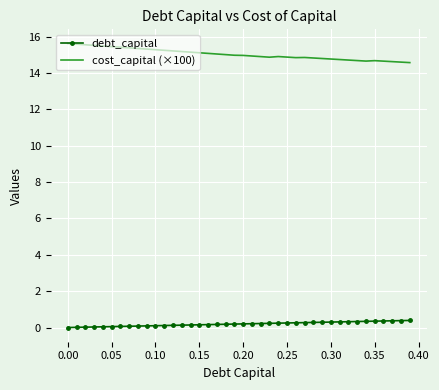

True or false: cost_capital (×100) and debt_capital intersect in this chart.

False